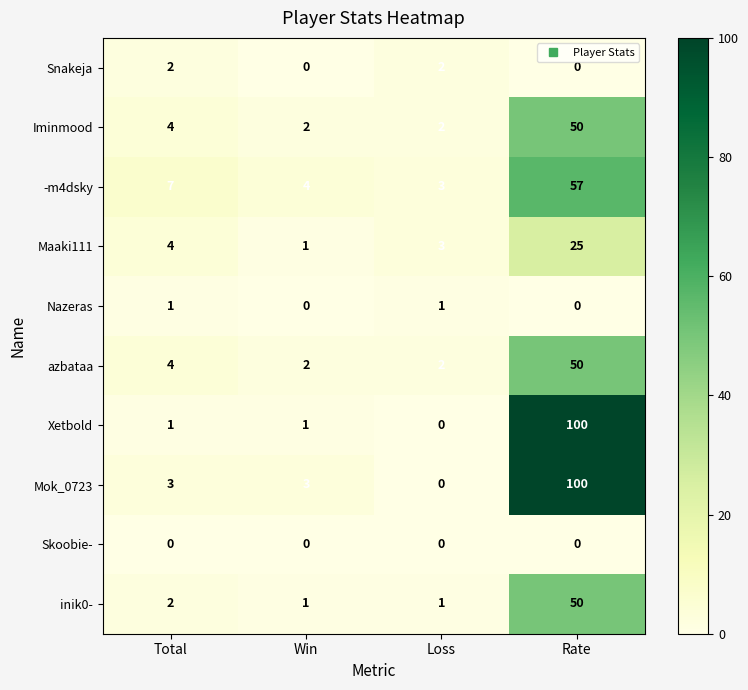

What is the difference between the highest and lowest values at Rate?

100